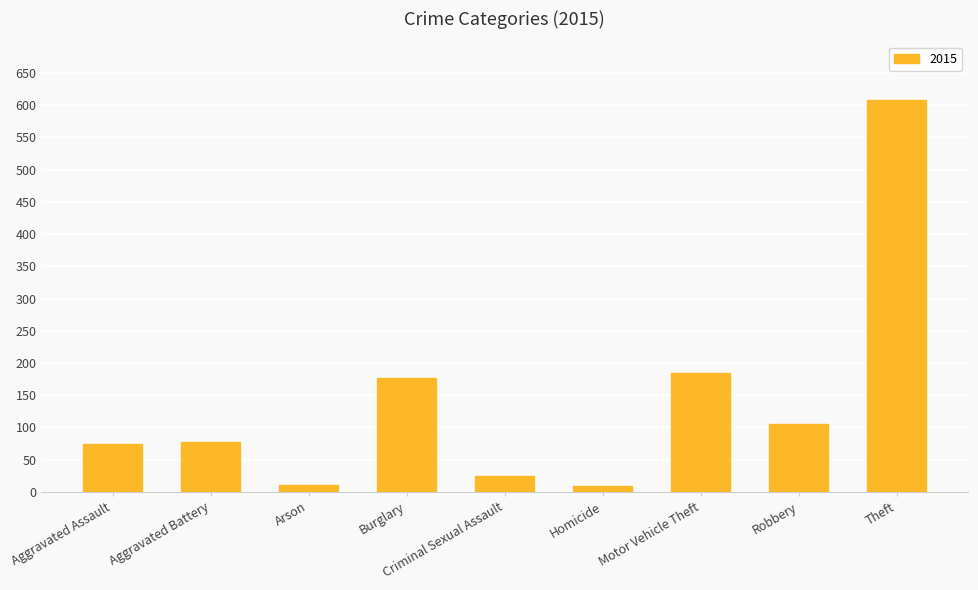

What is the label of the 2nd bar from the right?

Robbery